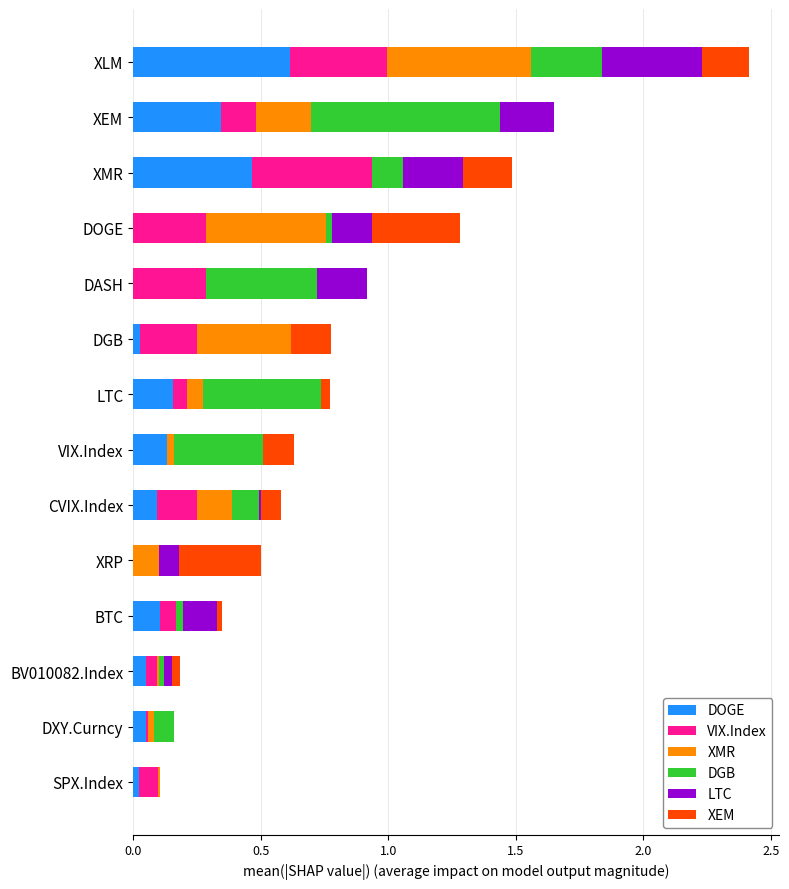

At which category is the sum across all series the highest?

XLM